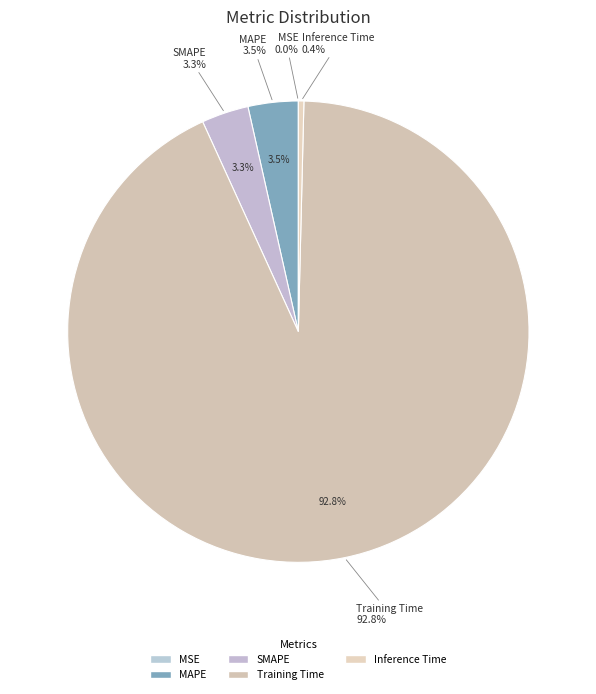

To the nearest percent, what is the average slice percentage?

20%